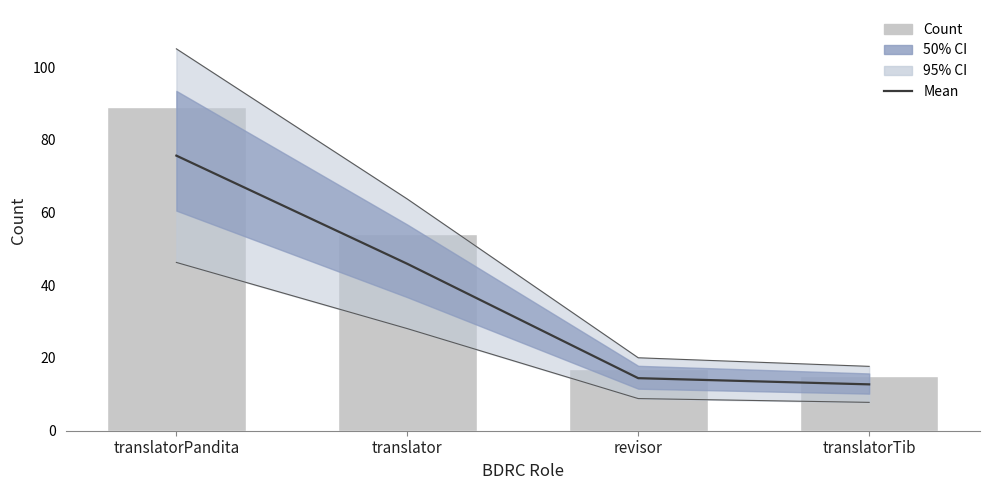

At which label is Outer bound closest to 61?

translator